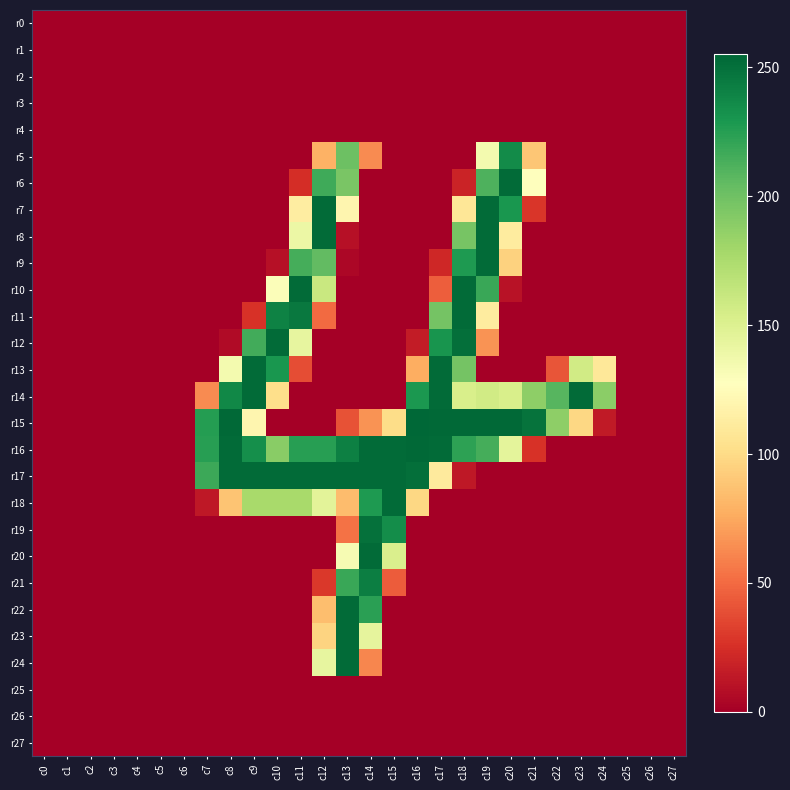

Reading right to left, what are all the values shown in this chart?

r0: c27=0	c26=0	c25=0	c24=0	c23=0	c22=0	c21=0	c20=0	c19=0	c18=0	c17=0	c16=0	c15=0	c14=0	c13=0	c12=0	c11=0	c10=0	c9=0	c8=0	c7=0	c6=0	c5=0	c4=0	c3=0	c2=0	c1=0	c0=0
r1: c27=0	c26=0	c25=0	c24=0	c23=0	c22=0	c21=0	c20=0	c19=0	c18=0	c17=0	c16=0	c15=0	c14=0	c13=0	c12=0	c11=0	c10=0	c9=0	c8=0	c7=0	c6=0	c5=0	c4=0	c3=0	c2=0	c1=0	c0=0
r2: c27=0	c26=0	c25=0	c24=0	c23=0	c22=0	c21=0	c20=0	c19=0	c18=0	c17=0	c16=0	c15=0	c14=0	c13=0	c12=0	c11=0	c10=0	c9=0	c8=0	c7=0	c6=0	c5=0	c4=0	c3=0	c2=0	c1=0	c0=0
r3: c27=0	c26=0	c25=0	c24=0	c23=0	c22=0	c21=0	c20=0	c19=0	c18=0	c17=0	c16=0	c15=0	c14=0	c13=0	c12=0	c11=0	c10=0	c9=0	c8=0	c7=0	c6=0	c5=0	c4=0	c3=0	c2=0	c1=0	c0=0
r4: c27=0	c26=0	c25=0	c24=0	c23=0	c22=0	c21=0	c20=0	c19=0	c18=0	c17=0	c16=0	c15=0	c14=0	c13=0	c12=0	c11=0	c10=0	c9=0	c8=0	c7=0	c6=0	c5=0	c4=0	c3=0	c2=0	c1=0	c0=0
r5: c27=0	c26=0	c25=0	c24=0	c23=0	c22=0	c21=89	c20=236	c19=135	c18=0	c17=0	c16=0	c15=0	c14=63	c13=201	c12=79	c11=0	c10=0	c9=0	c8=0	c7=0	c6=0	c5=0	c4=0	c3=0	c2=0	c1=0	c0=0
r6: c27=0	c26=0	c25=0	c24=0	c23=0	c22=0	c21=127	c20=253	c19=212	c18=19	c17=0	c16=0	c15=0	c14=0	c13=196	c12=217	c11=24	c10=0	c9=0	c8=0	c7=0	c6=0	c5=0	c4=0	c3=0	c2=0	c1=0	c0=0
r7: c27=0	c26=0	c25=0	c24=0	c23=0	c22=0	c21=28	c20=230	c19=253	c18=108	c17=0	c16=0	c15=0	c14=0	c13=120	c12=253	c11=113	c10=0	c9=0	c8=0	c7=0	c6=0	c5=0	c4=0	c3=0	c2=0	c1=0	c0=0
r8: c27=0	c26=0	c25=0	c24=0	c23=0	c22=0	c21=0	c20=112	c19=253	c18=197	c17=0	c16=0	c15=0	c14=0	c13=9	c12=253	c11=140	c10=0	c9=0	c8=0	c7=0	c6=0	c5=0	c4=0	c3=0	c2=0	c1=0	c0=0
r9: c27=0	c26=0	c25=0	c24=0	c23=0	c22=0	c21=0	c20=95	c19=253	c18=228	c17=21	c16=0	c15=0	c14=0	c13=4	c12=205	c11=215	c10=9	c9=0	c8=0	c7=0	c6=0	c5=0	c4=0	c3=0	c2=0	c1=0	c0=0
r10: c27=0	c26=0	c25=0	c24=0	c23=0	c22=0	c21=0	c20=10	c19=219	c18=253	c17=45	c16=0	c15=0	c14=0	c13=0	c12=161	c11=253	c10=130	c9=0	c8=0	c7=0	c6=0	c5=0	c4=0	c3=0	c2=0	c1=0	c0=0
r11: c27=0	c26=0	c25=0	c24=0	c23=0	c22=0	c21=0	c20=0	c19=112	c18=253	c17=198	c16=0	c15=0	c14=0	c13=0	c12=50	c11=246	c10=241	c9=26	c8=0	c7=0	c6=0	c5=0	c4=0	c3=0	c2=0	c1=0	c0=0
r12: c27=0	c26=0	c25=0	c24=0	c23=0	c22=0	c21=0	c20=0	c19=66	c18=251	c17=231	c16=15	c15=0	c14=0	c13=0	c12=0	c11=143	c10=253	c9=216	c8=6	c7=0	c6=0	c5=0	c4=0	c3=0	c2=0	c1=0	c0=0
r13: c27=0	c26=0	c25=0	c24=109	c23=157	c22=41	c21=0	c20=0	c19=0	c18=198	c17=253	c16=77	c15=0	c14=0	c13=0	c12=0	c11=38	c10=230	c9=253	c8=135	c7=0	c6=0	c5=0	c4=0	c3=0	c2=0	c1=0	c0=0
r14: c27=0	c26=0	c25=0	c24=189	c23=253	c22=209	c21=188	c20=153	c19=157	c18=153	c17=253	c16=229	c15=0	c14=0	c13=0	c12=0	c11=0	c10=102	c9=253	c8=238	c7=63	c6=0	c5=0	c4=0	c3=0	c2=0	c1=0	c0=0
r15: c27=0	c26=0	c25=0	c24=14	c23=98	c22=188	c21=249	c20=254	c19=254	c18=254	c17=254	c16=255	c15=101	c14=66	c13=40	c12=0	c11=0	c10=0	c9=120	c8=254	c7=226	c6=0	c5=0	c4=0	c3=0	c2=0	c1=0	c0=0
r16: c27=0	c26=0	c25=0	c24=0	c23=0	c22=0	c21=26	c20=145	c19=215	c18=223	c17=253	c16=254	c15=253	c14=253	c13=242	c12=225	c11=225	c10=190	c9=234	c8=253	c7=225	c6=0	c5=0	c4=0	c3=0	c2=0	c1=0	c0=0
r17: c27=0	c26=0	c25=0	c24=0	c23=0	c22=0	c21=0	c20=0	c19=0	c18=13	c17=111	c16=251	c15=253	c14=253	c13=253	c12=253	c11=253	c10=253	c9=253	c8=253	c7=218	c6=0	c5=0	c4=0	c3=0	c2=0	c1=0	c0=0
r18: c27=0	c26=0	c25=0	c24=0	c23=0	c22=0	c21=0	c20=0	c19=0	c18=0	c17=0	c16=98	c15=253	c14=228	c13=84	c12=146	c11=177	c10=177	c9=177	c8=88	c7=13	c6=0	c5=0	c4=0	c3=0	c2=0	c1=0	c0=0
r19: c27=0	c26=0	c25=0	c24=0	c23=0	c22=0	c21=0	c20=0	c19=0	c18=0	c17=0	c16=0	c15=235	c14=250	c13=53	c12=0	c11=0	c10=0	c9=0	c8=0	c7=0	c6=0	c5=0	c4=0	c3=0	c2=0	c1=0	c0=0
r20: c27=0	c26=0	c25=0	c24=0	c23=0	c22=0	c21=0	c20=0	c19=0	c18=0	c17=0	c16=0	c15=152	c14=253	c13=133	c12=0	c11=0	c10=0	c9=0	c8=0	c7=0	c6=0	c5=0	c4=0	c3=0	c2=0	c1=0	c0=0
r21: c27=0	c26=0	c25=0	c24=0	c23=0	c22=0	c21=0	c20=0	c19=0	c18=0	c17=0	c16=0	c15=44	c14=243	c13=219	c12=29	c11=0	c10=0	c9=0	c8=0	c7=0	c6=0	c5=0	c4=0	c3=0	c2=0	c1=0	c0=0
r22: c27=0	c26=0	c25=0	c24=0	c23=0	c22=0	c21=0	c20=0	c19=0	c18=0	c17=0	c16=0	c15=0	c14=224	c13=253	c12=85	c11=0	c10=0	c9=0	c8=0	c7=0	c6=0	c5=0	c4=0	c3=0	c2=0	c1=0	c0=0
r23: c27=0	c26=0	c25=0	c24=0	c23=0	c22=0	c21=0	c20=0	c19=0	c18=0	c17=0	c16=0	c15=0	c14=144	c13=253	c12=96	c11=0	c10=0	c9=0	c8=0	c7=0	c6=0	c5=0	c4=0	c3=0	c2=0	c1=0	c0=0
r24: c27=0	c26=0	c25=0	c24=0	c23=0	c22=0	c21=0	c20=0	c19=0	c18=0	c17=0	c16=0	c15=0	c14=61	c13=253	c12=143	c11=0	c10=0	c9=0	c8=0	c7=0	c6=0	c5=0	c4=0	c3=0	c2=0	c1=0	c0=0
r25: c27=0	c26=0	c25=0	c24=0	c23=0	c22=0	c21=0	c20=0	c19=0	c18=0	c17=0	c16=0	c15=0	c14=0	c13=0	c12=0	c11=0	c10=0	c9=0	c8=0	c7=0	c6=0	c5=0	c4=0	c3=0	c2=0	c1=0	c0=0
r26: c27=0	c26=0	c25=0	c24=0	c23=0	c22=0	c21=0	c20=0	c19=0	c18=0	c17=0	c16=0	c15=0	c14=0	c13=0	c12=0	c11=0	c10=0	c9=0	c8=0	c7=0	c6=0	c5=0	c4=0	c3=0	c2=0	c1=0	c0=0
r27: c27=0	c26=0	c25=0	c24=0	c23=0	c22=0	c21=0	c20=0	c19=0	c18=0	c17=0	c16=0	c15=0	c14=0	c13=0	c12=0	c11=0	c10=0	c9=0	c8=0	c7=0	c6=0	c5=0	c4=0	c3=0	c2=0	c1=0	c0=0